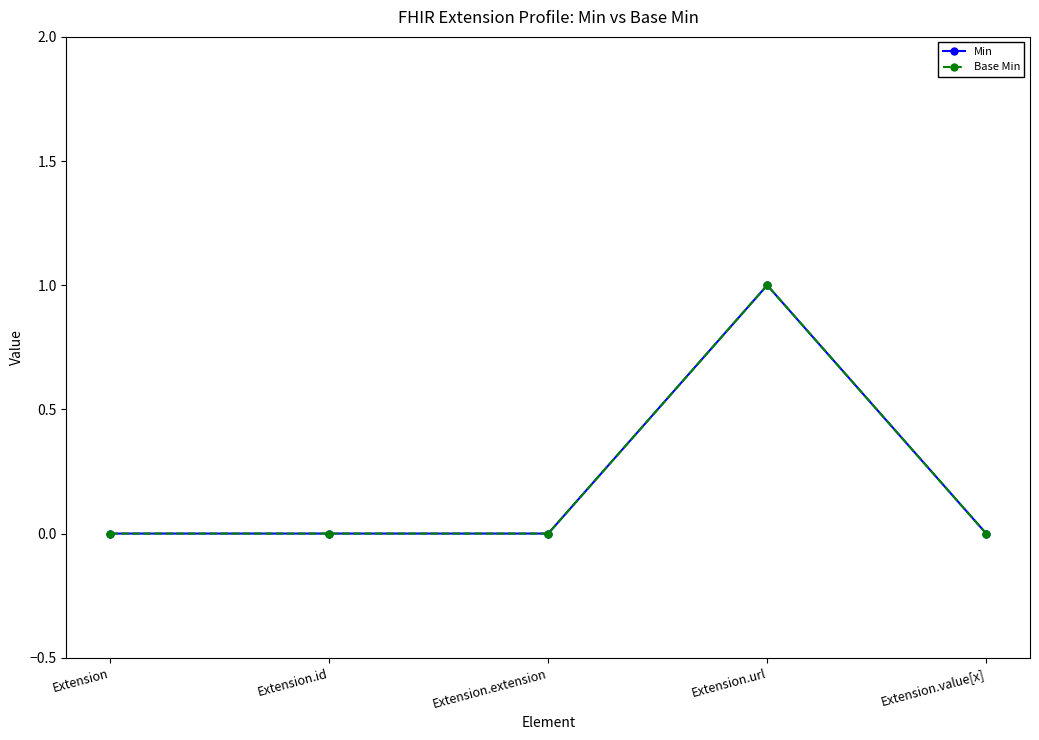

What position from the right is Extension.value[x]?

1